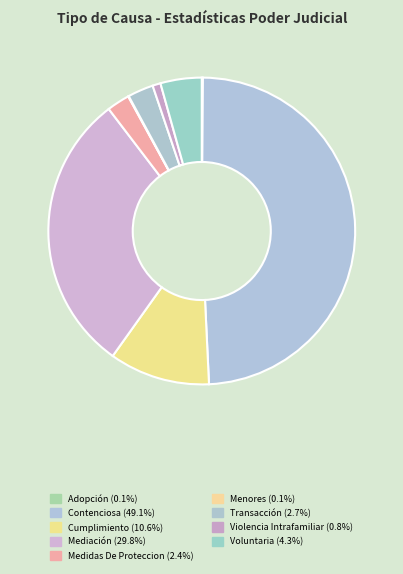

Which slice is the smallest?

Menores